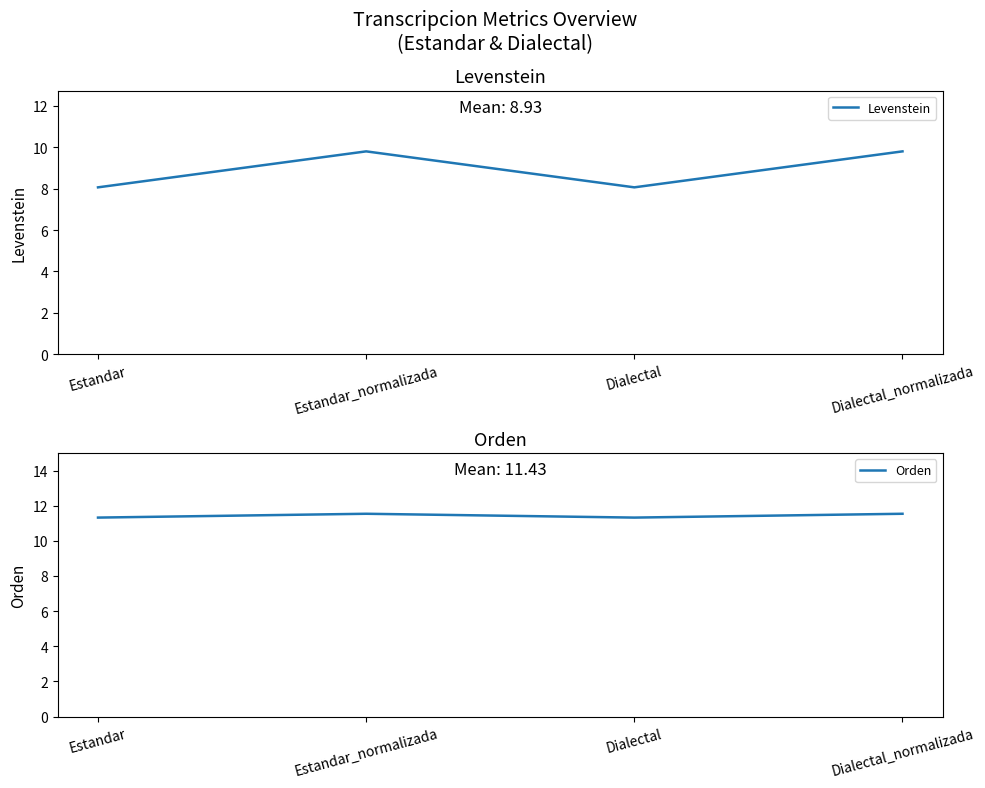

What is the total value across all series at Dialectal?

19.4